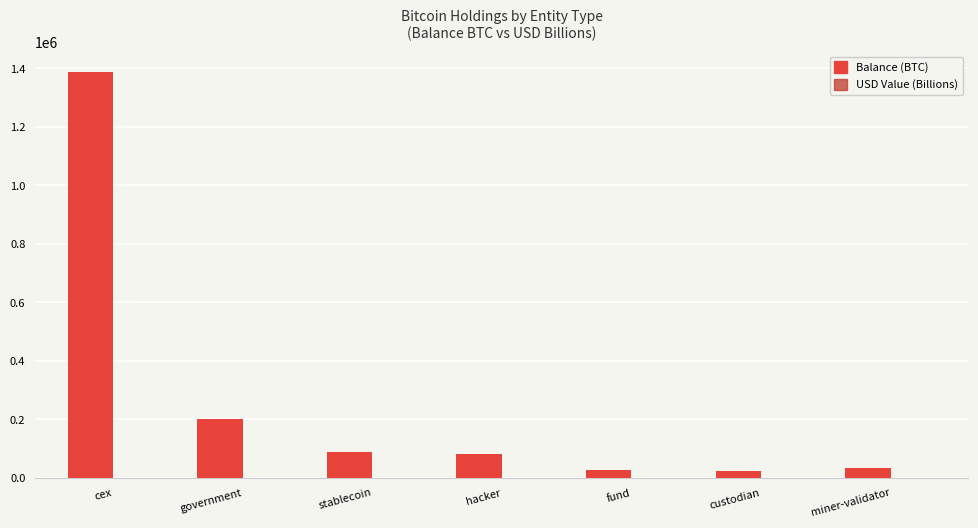

What is the highest value of the Balance (BTC) series?

1388842.0